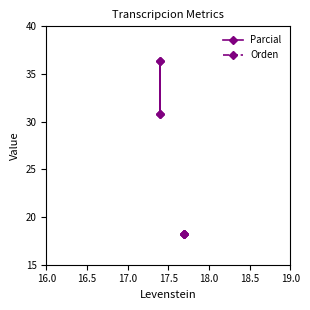

What is the average value of the Parcial series?

33.6